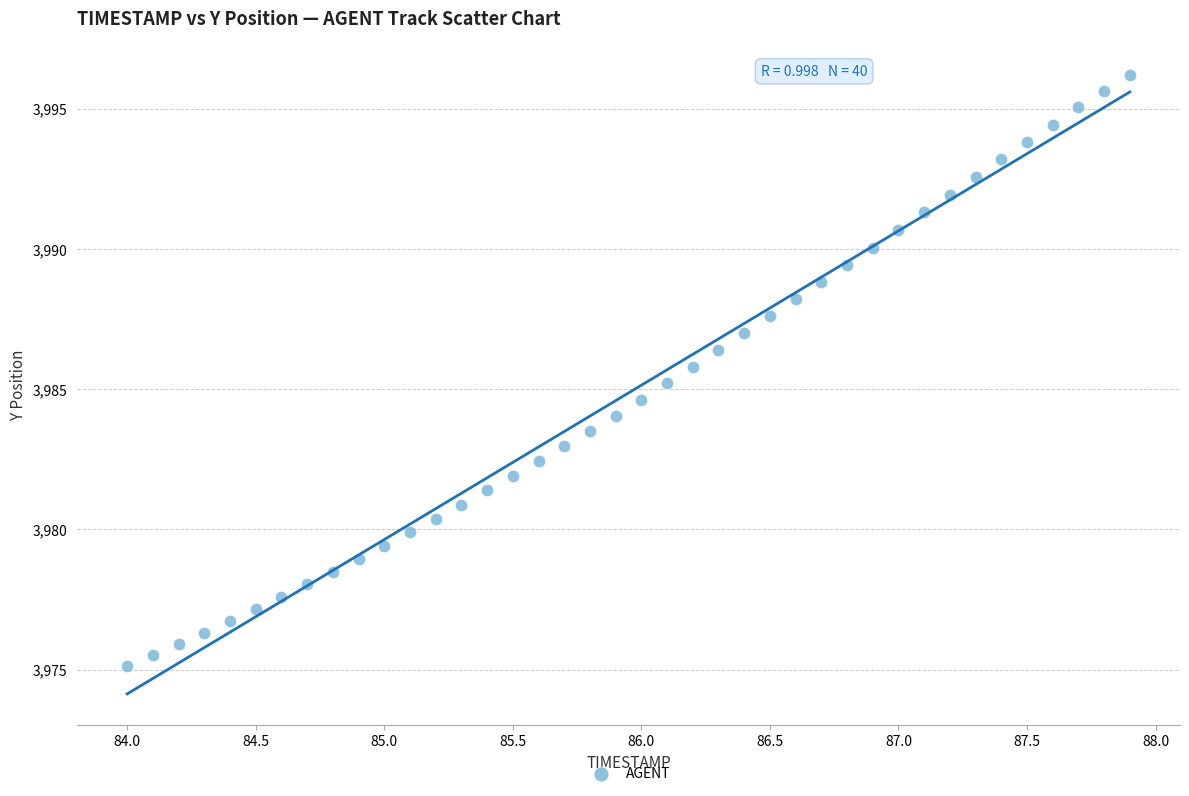

What is the range of Y values (max minus min)?

21.1